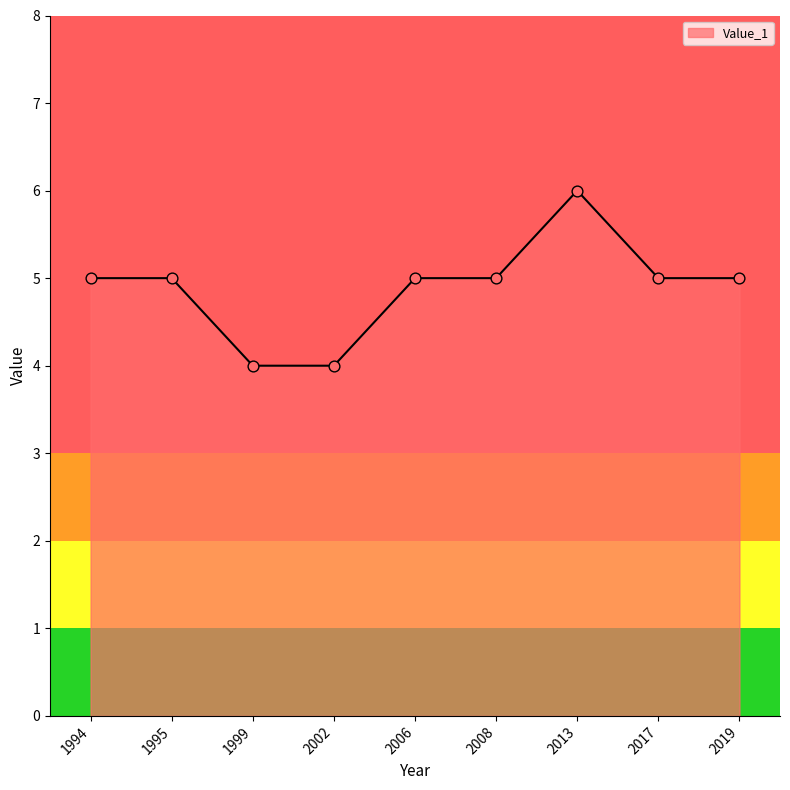

What is the ratio of the value at 2013 to the value at 2002?

1.5